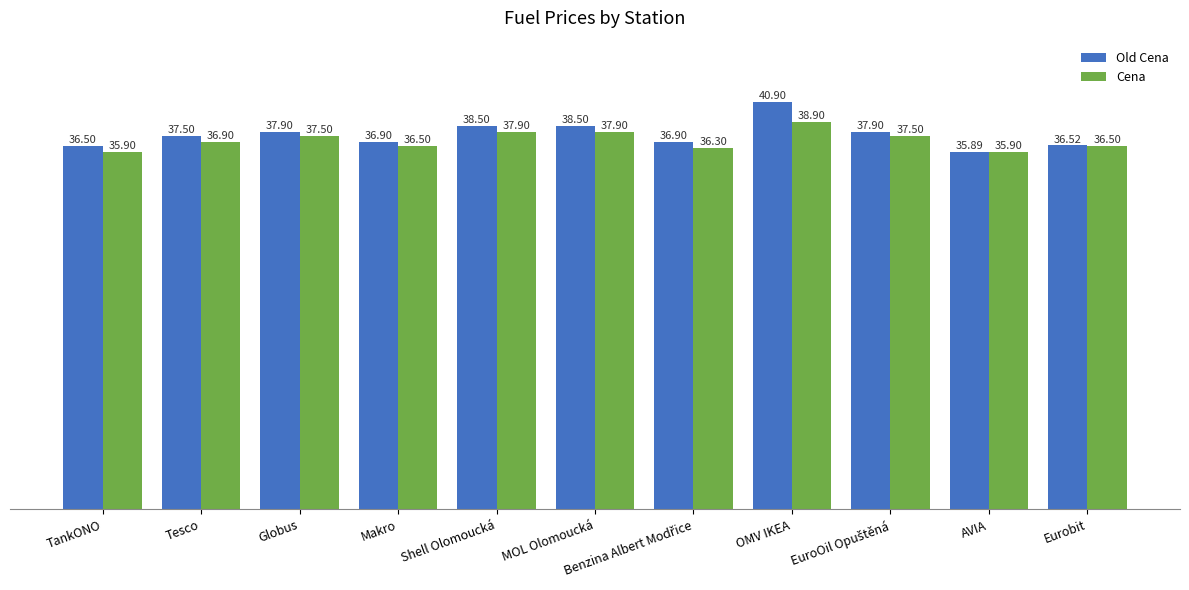

At which label does Old Cena reach its minimum?

AVIA